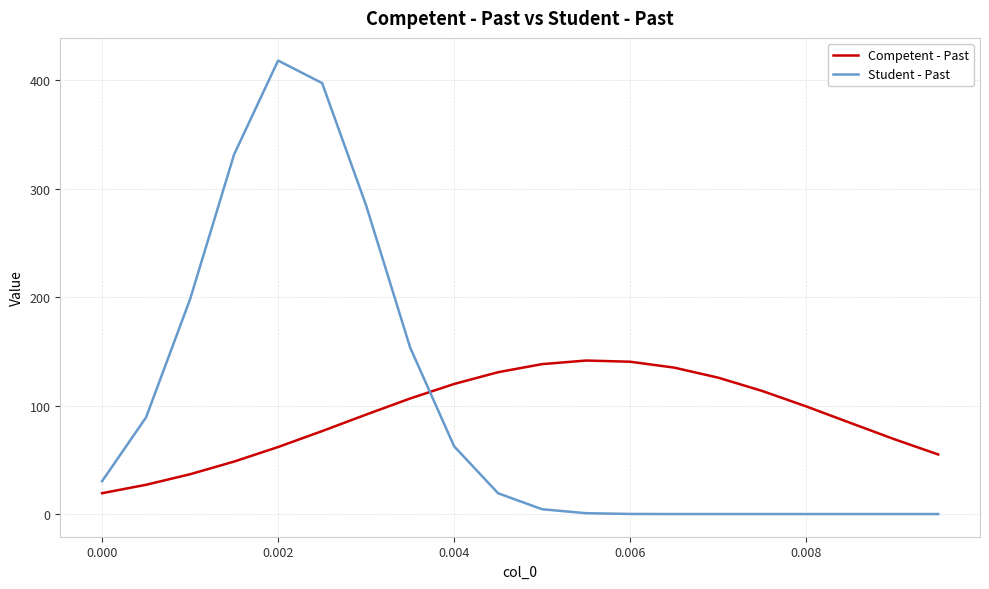

How many times do Competent - Past and Student - Past cross each other?

1